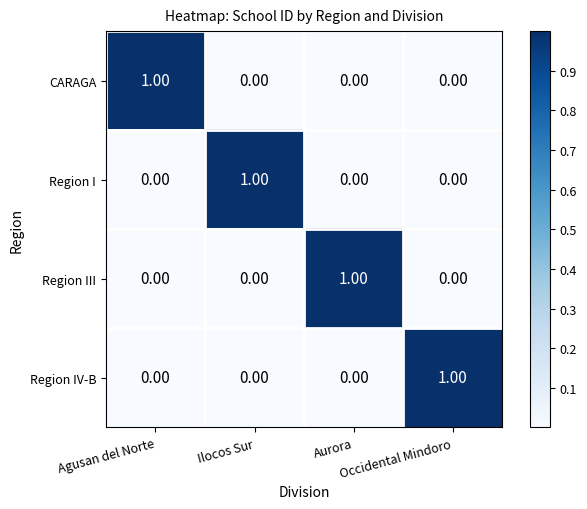

At how many categories does at least one series exceed 0?

4